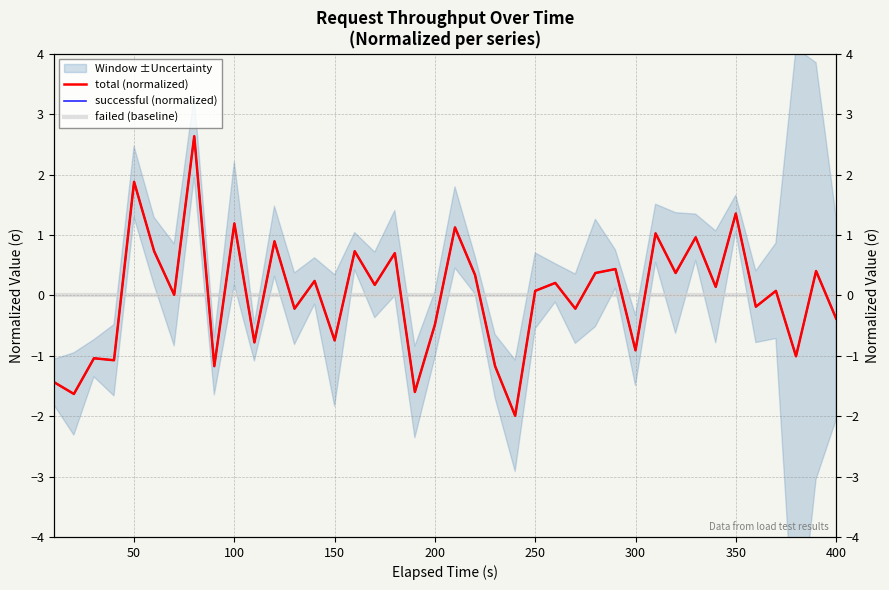

What is the sum of the total (normalized) values at 250 and 400?

-0.4